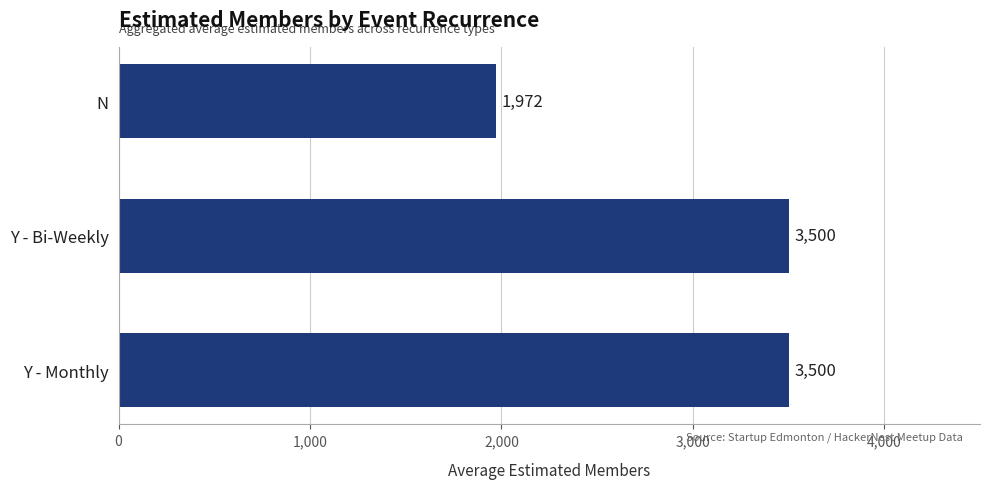

Are the bars grouped side by side (vs. stacked)?

No